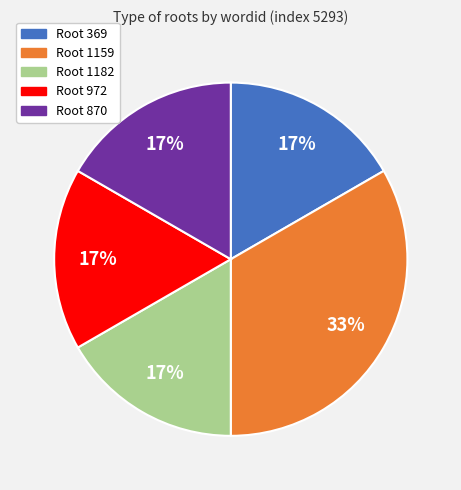

To the nearest percent, what is the average slice percentage?

20%